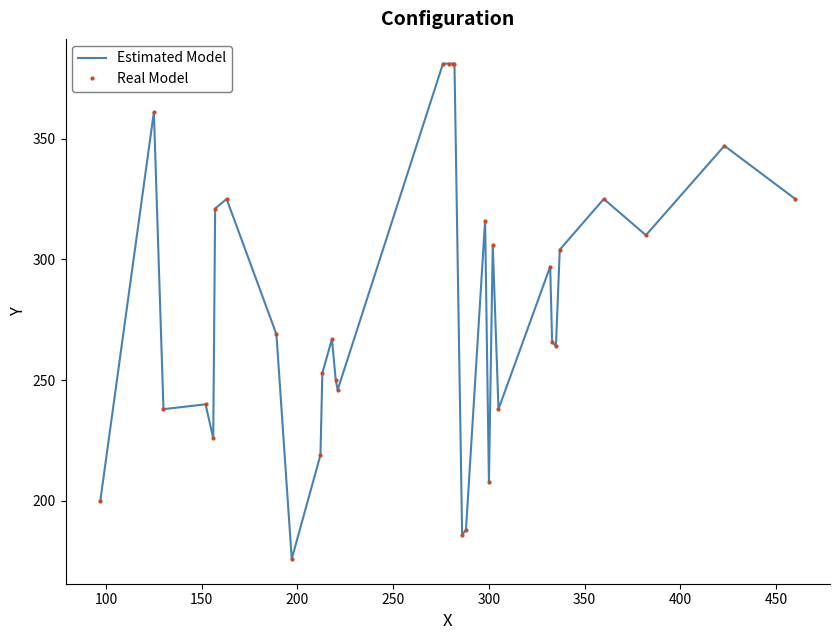

How many data points in Estimated Model are above 269?

15